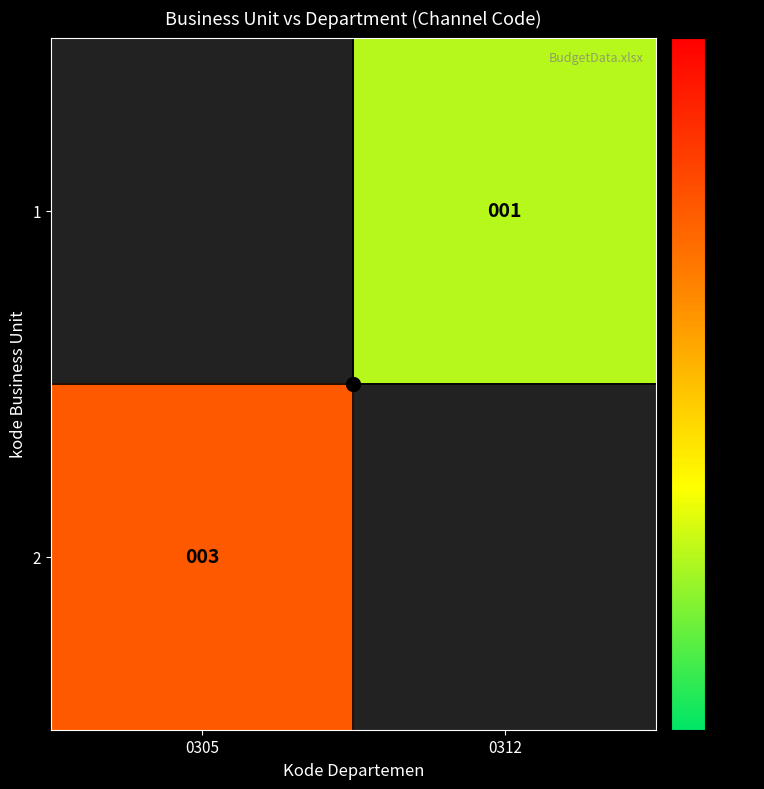

Between 0312 and 0305, which is larger?

0305